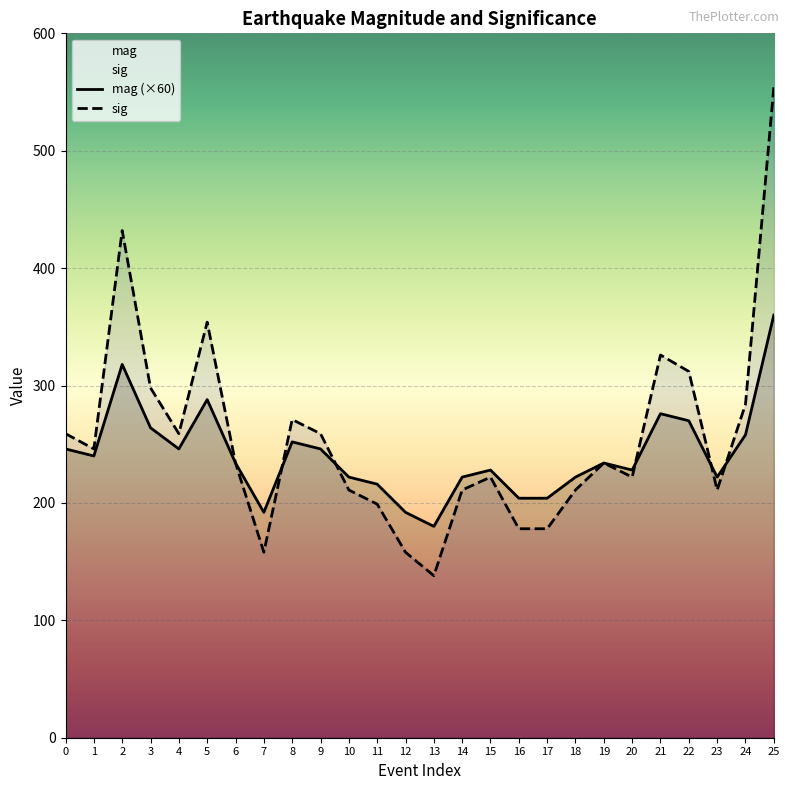

What is the difference between the second highest and minimum values in the mag series?

138.0